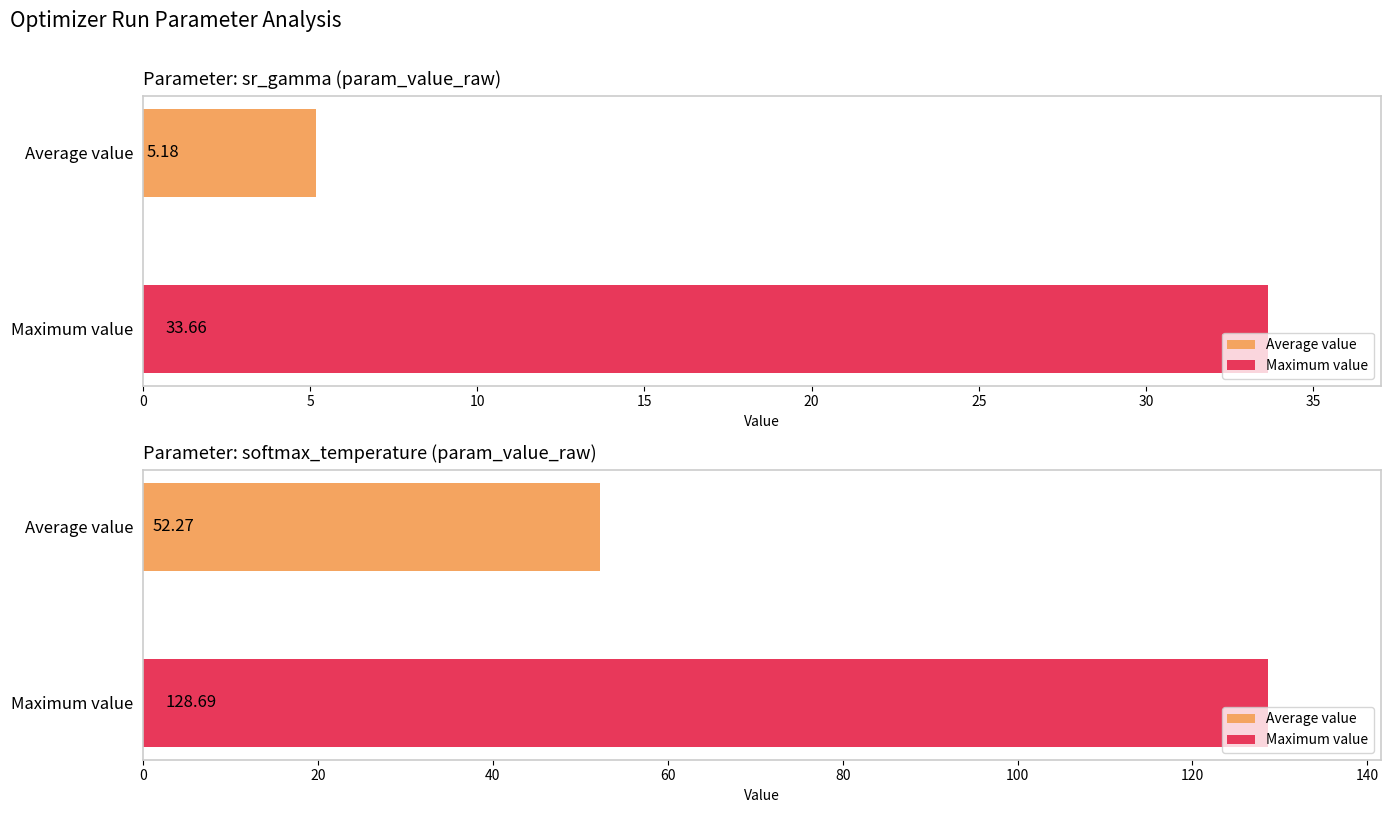

True or false: softmax_temperature (param_value_raw) has a value of 66.2 at 18.

False